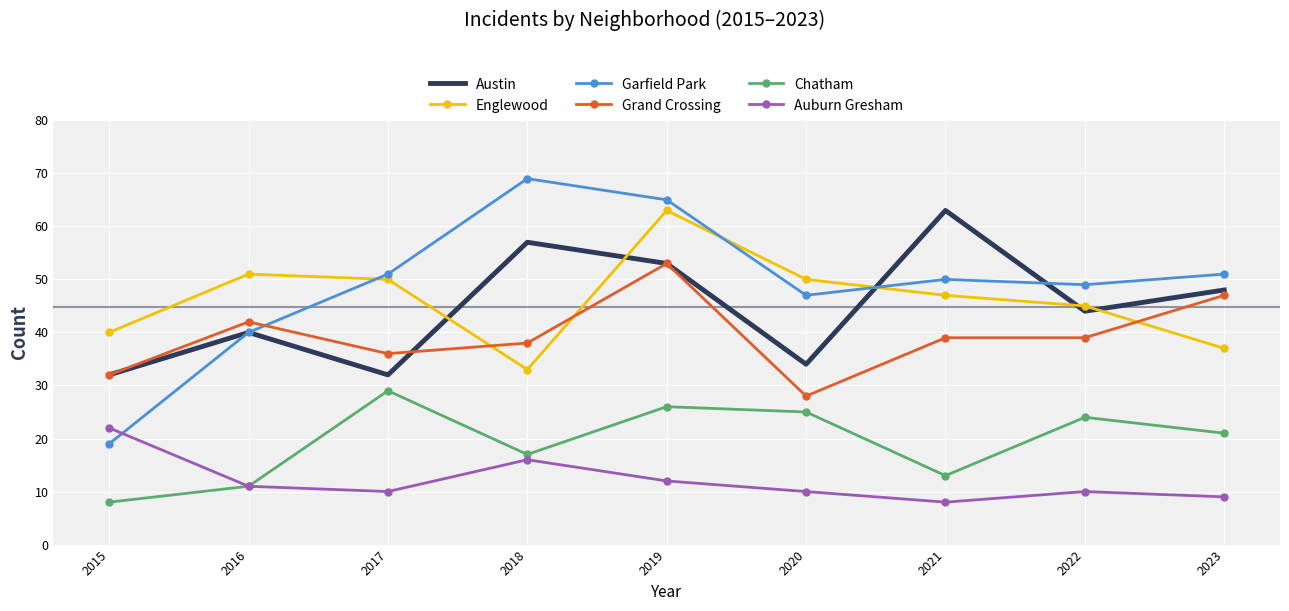

True or false: Chatham and Grand Crossing intersect in this chart.

False